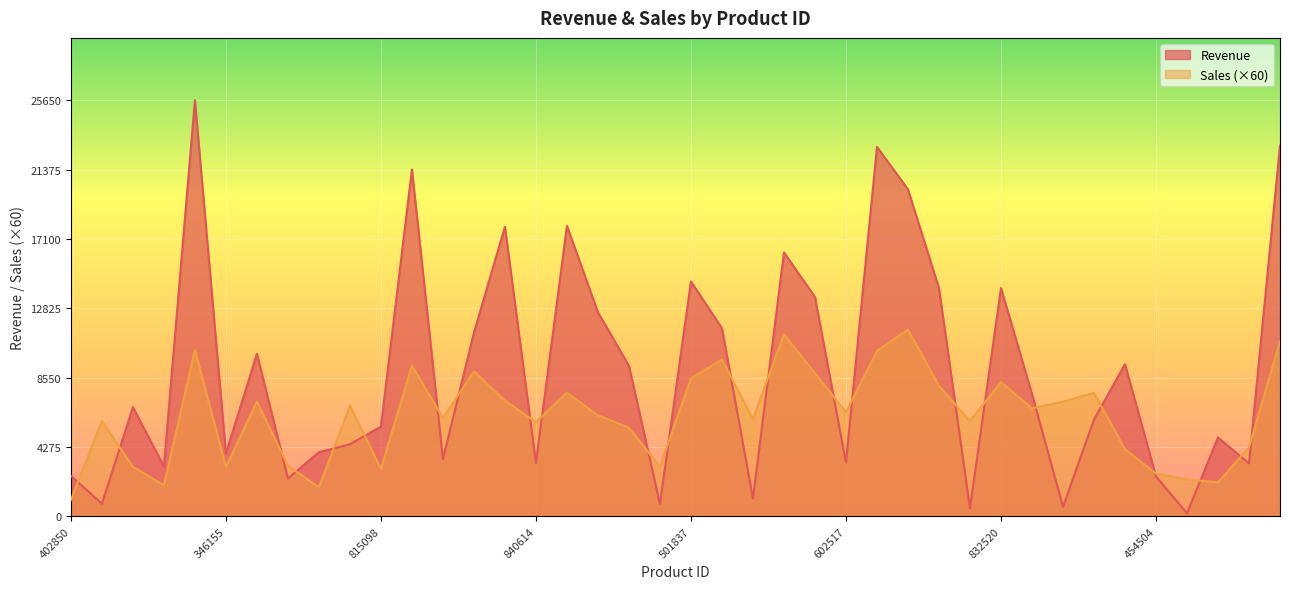

What is the minimum value for Revenue?

190